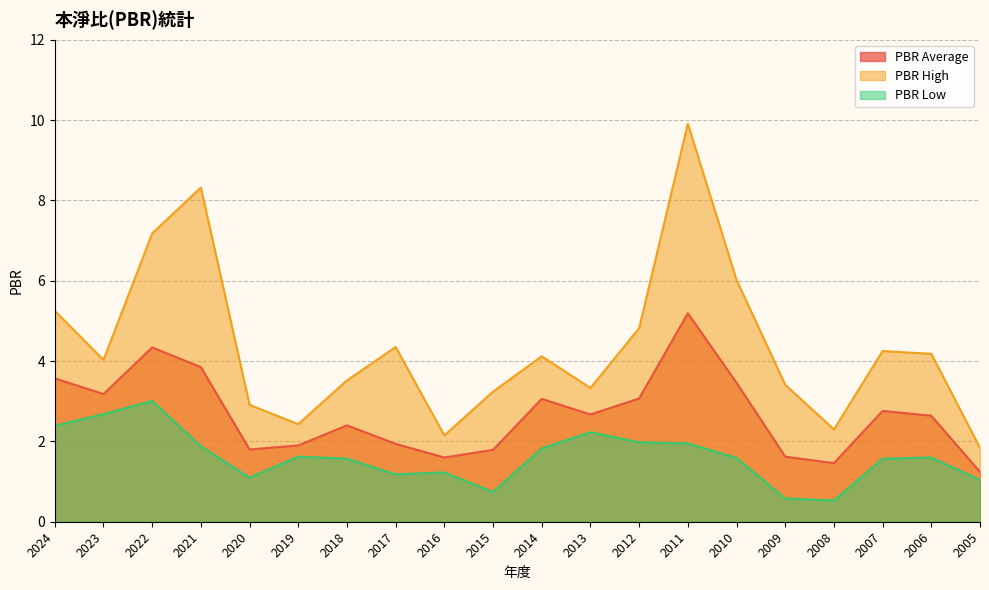

List the labels in order of PBR Average value, smallest first.

2005, 2008, 2016, 2009, 2015, 2020, 2019, 2017, 2018, 2006, 2013, 2007, 2014, 2012, 2023, 2010, 2024, 2021, 2022, 2011